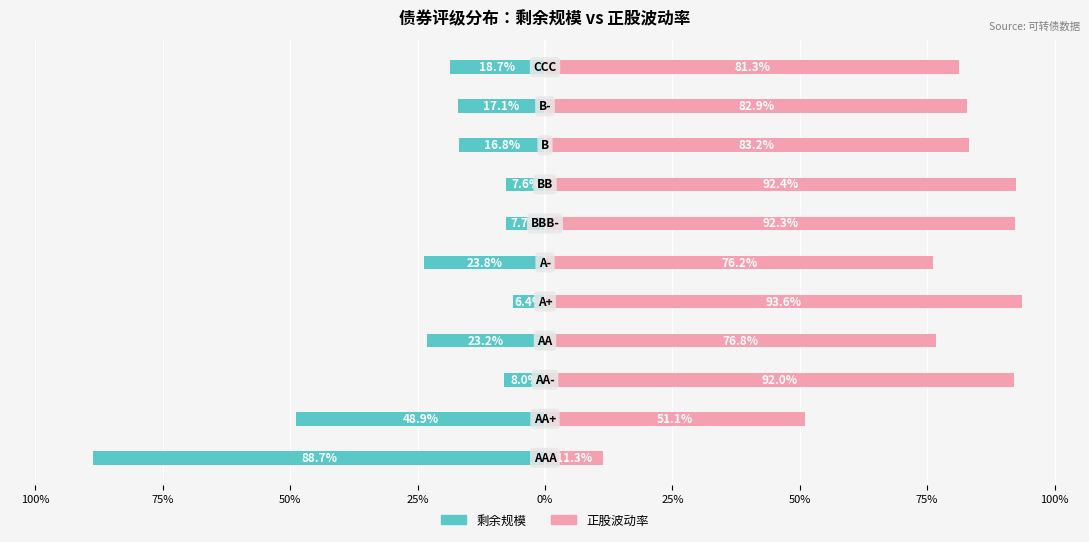

How many data points in 正股波动率 are above 82?

6